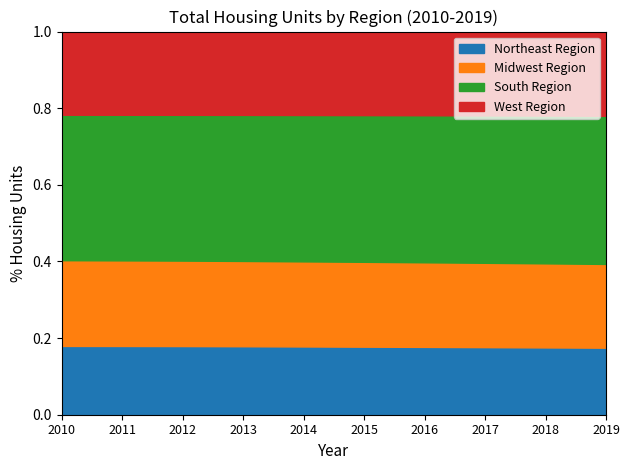

True or false: West Region and Northeast Region cross at least once.

False